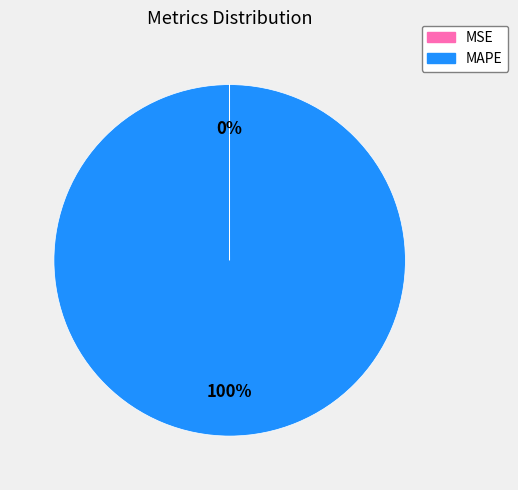

What percentage is the MAPE slice, to the nearest percent?

100%